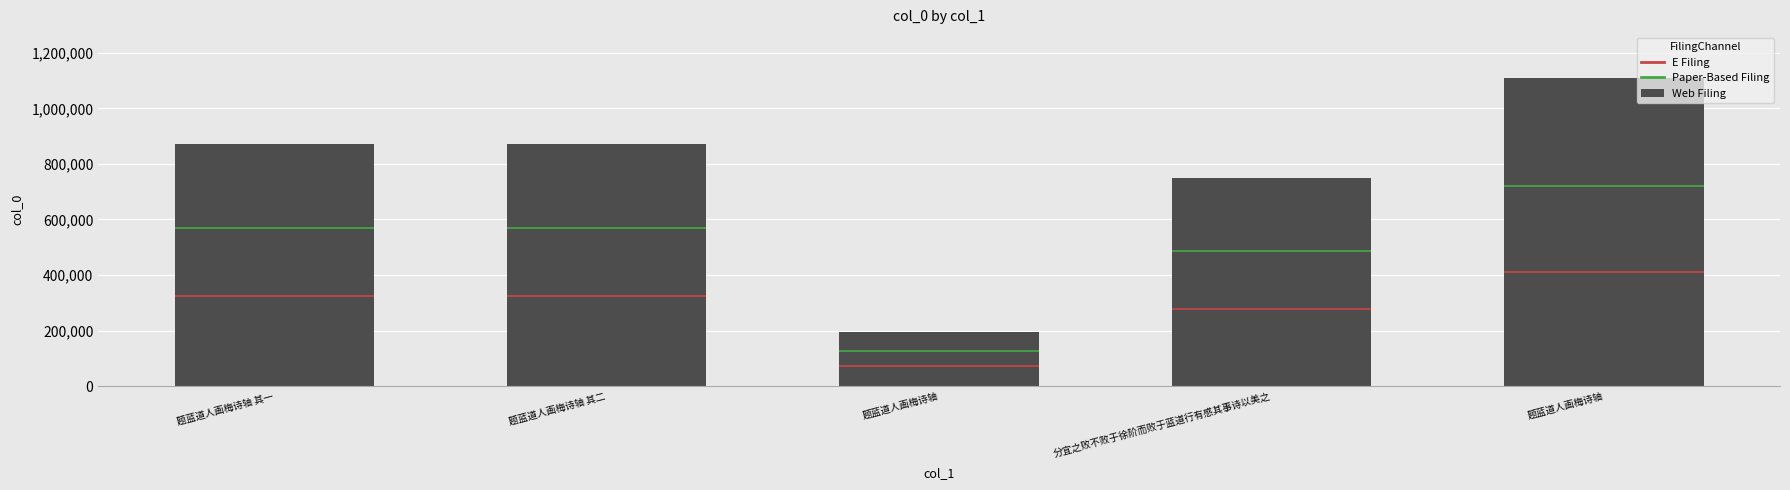

What is the label of the 5th bar from the left?

题蓝道人画梅诗轴